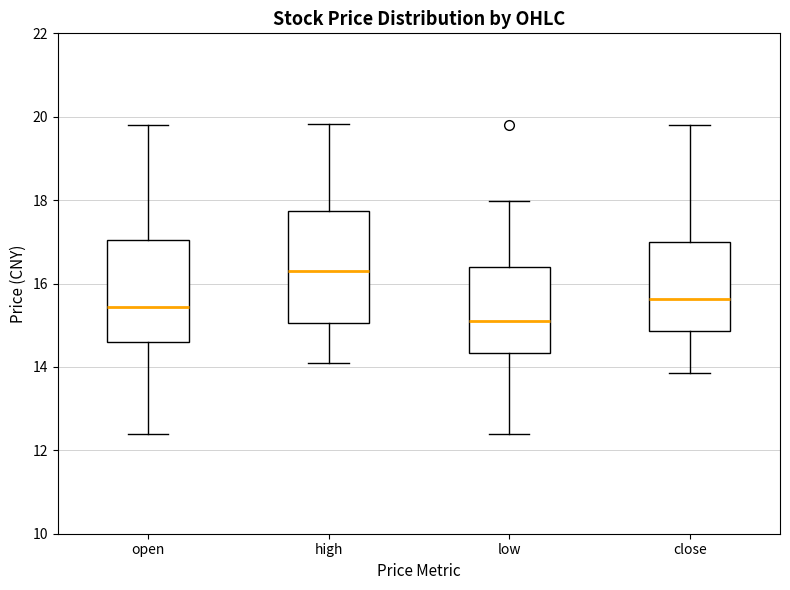

Reading left to right, transcribe this box plot: for each box, give where its median line is, the range the box spans, and where its two whiskers end, as read against the y-axis. The values are not printed on the chart, so give them approximately, as read against the axis.

open: median 15.4, box 14.6 to 17.0, whiskers 12.4 to 19.8
high: median 16.4, box 15.0 to 17.8, whiskers 14.2 to 19.8
low: median 15.2, box 14.4 to 16.4, whiskers 12.4 to 18.0
close: median 15.6, box 14.8 to 17.0, whiskers 13.8 to 19.8